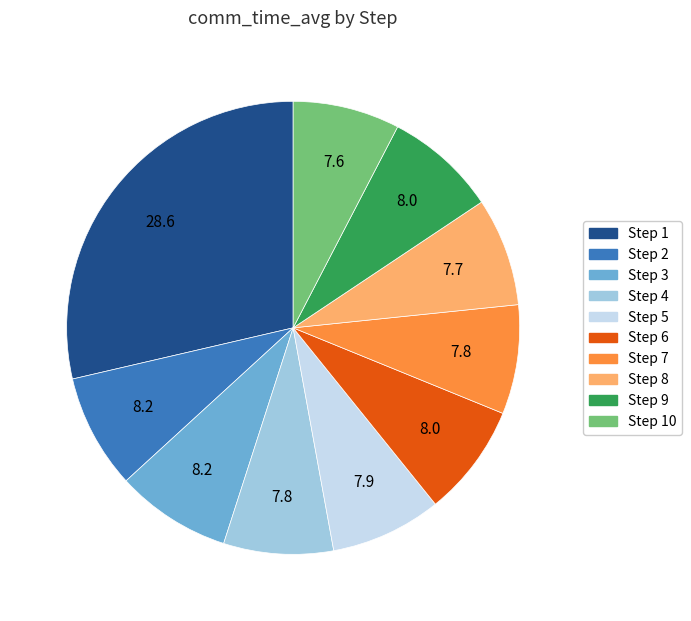

Does any single category account for the majority?

No